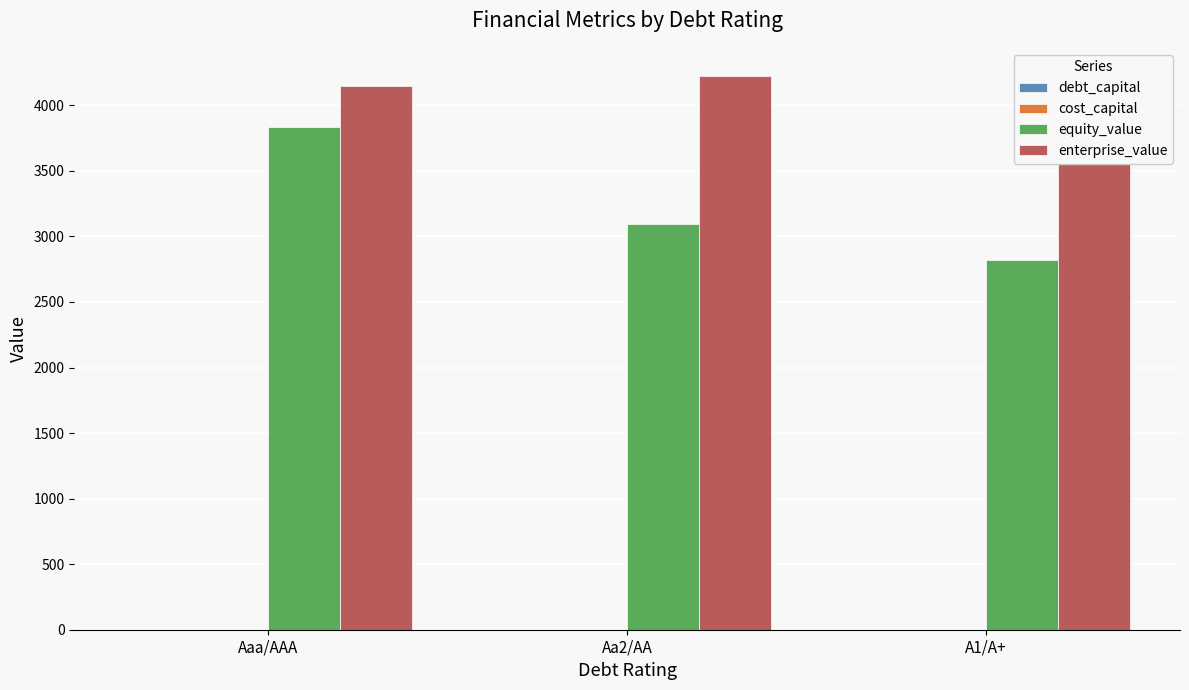

What is the maximum value shown in the chart?

4227.2